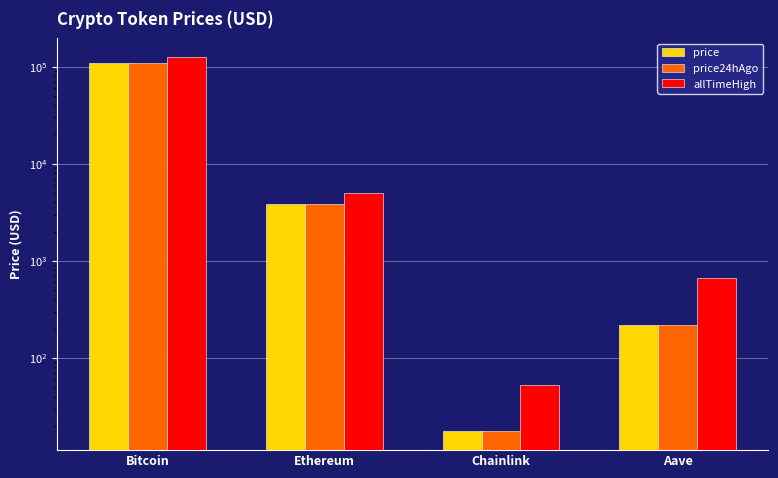

The value of allTimeHigh at Ethereum is 4946.1. True or false?

True